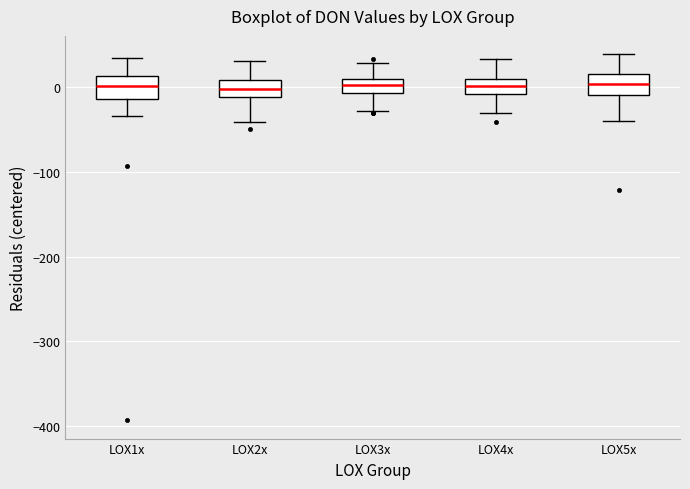

Reading left to right, transcribe this box plot: for each box, give where its median line is, the range the box spans, and where its two whiskers end, as read against the y-axis. The values are not printed on the chart, so give them approximately, as read against the axis.

LOX1x: median 0, box -10 to 10, whiskers -30 to 30
LOX2x: median 0, box -10 to 10, whiskers -40 to 30
LOX3x: median 0, box -10 to 10, whiskers -30 to 30
LOX4x: median 0, box -10 to 10, whiskers -30 to 30
LOX5x: median 0, box -10 to 20, whiskers -40 to 40